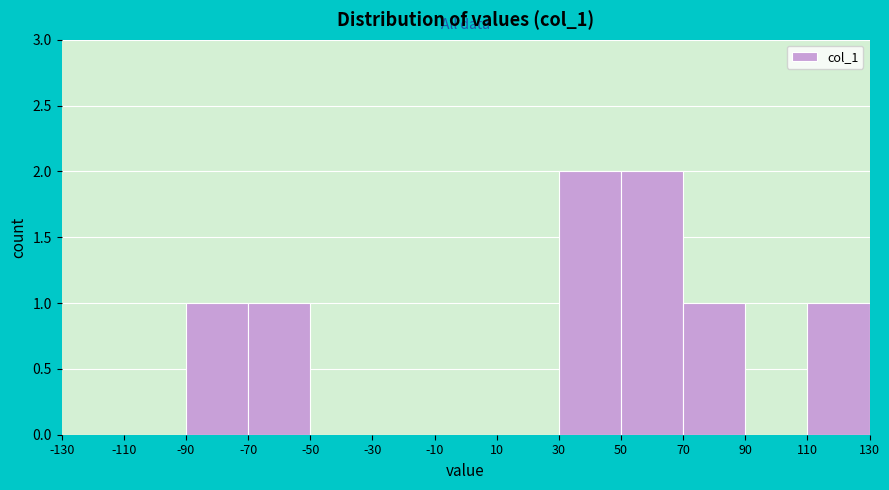

What is the height of the bar covering 50 to 70 on the x-axis? The values are not printed on the chart, so give them approximately, as read against the axis.

2